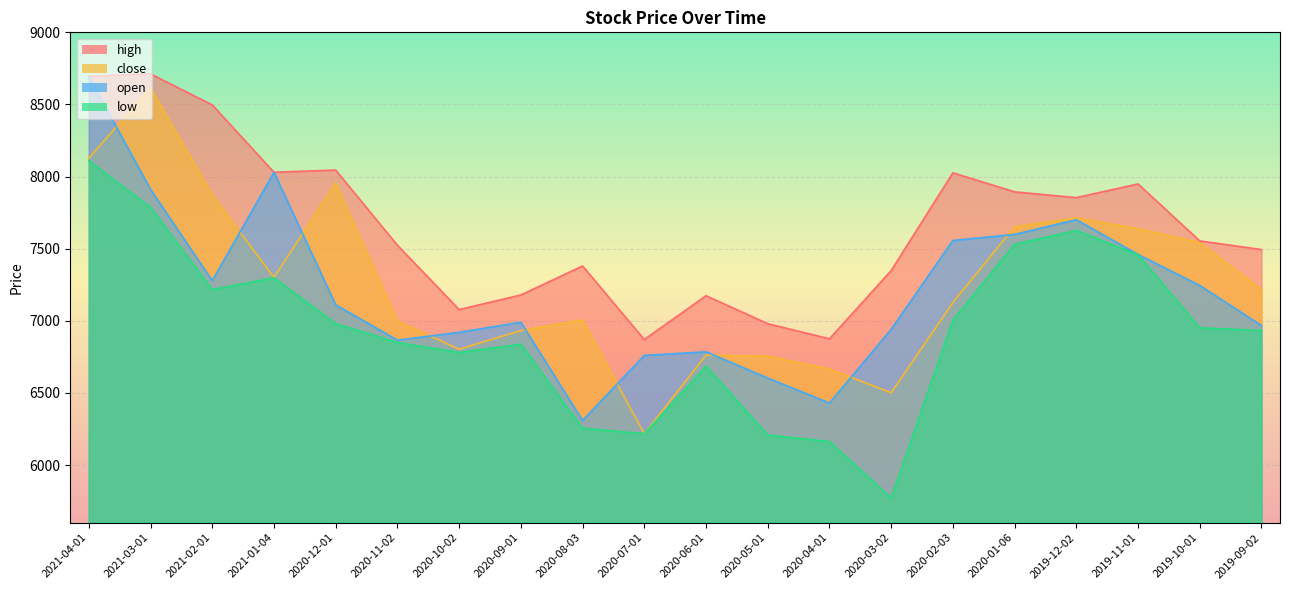

Reading left to right, transcribe all the data shown in this chart.

close: 8127	8616	7873	7300	7957	6999	6803	6932	7006	6217	6762	6755	6666	6501	7127	7652	7714	7638	7542	7216
high: 8695	8712	8497	8030	8045	7524	7078	7179	7380	6870	7174	6980	6875	7348	8026	7894	7854	7949	7554	7494
low: 8110	7786	7216	7298	6980	6850	6780	6838	6255	6217	6685	6208	6163	5771	7004	7530	7626	7458	6951	6933
open: 8694	7911	7278	8030	7111	6866	6920	6990	6309	6760	6785	6603	6430	6941	7557	7599	7701	7460	7245	6967